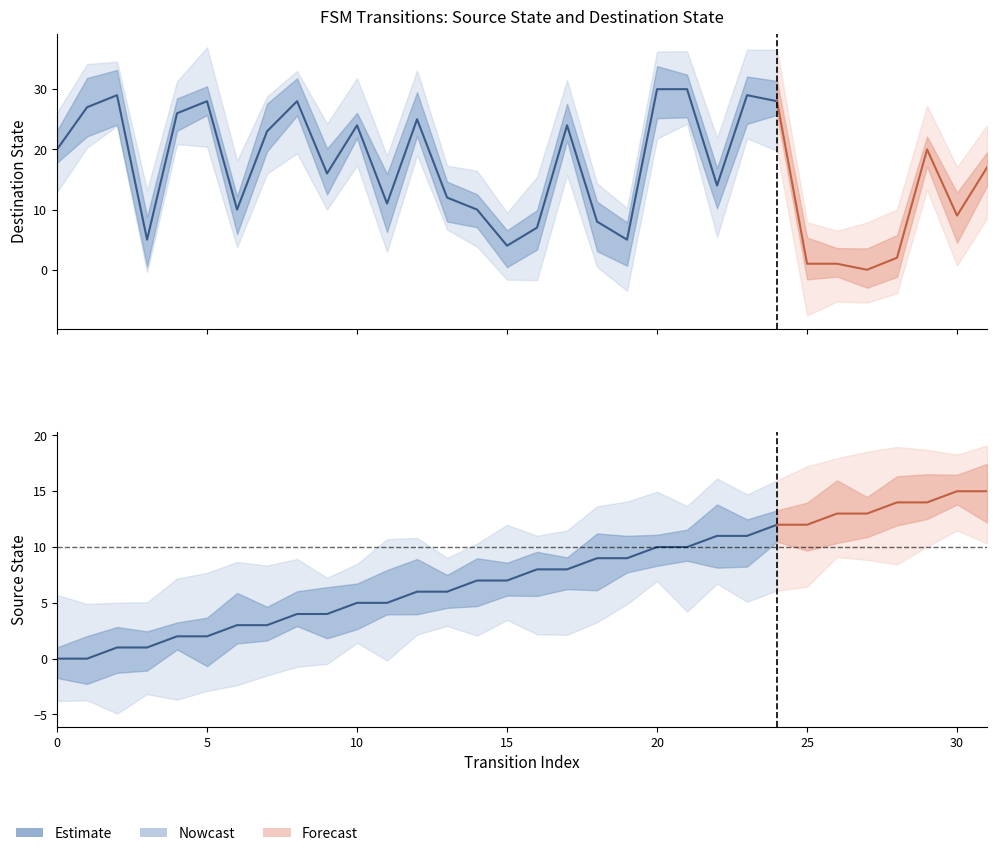

What is the sum of all values?

144